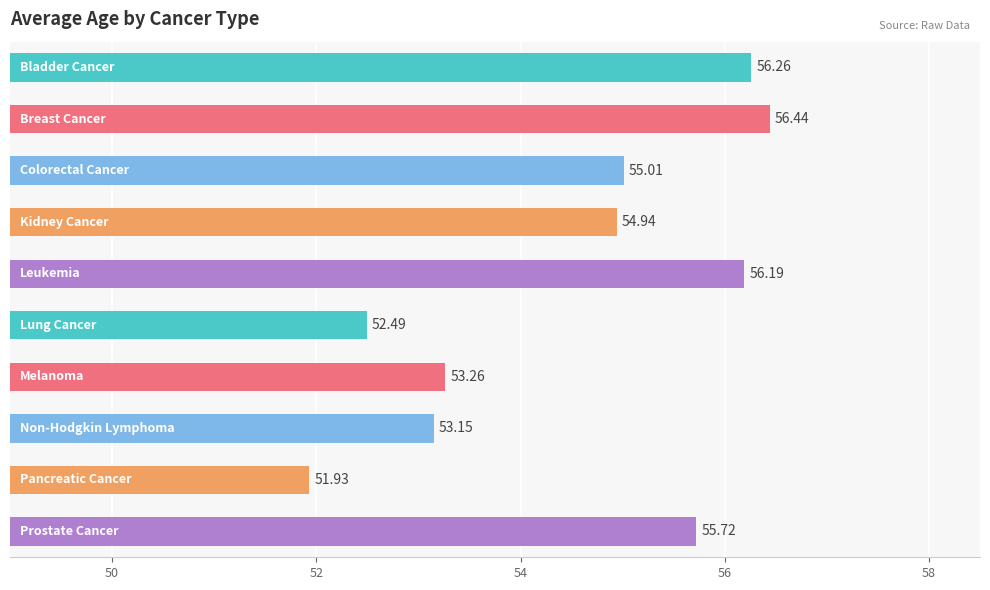

What is the difference between the maximum and minimum values?

4.5